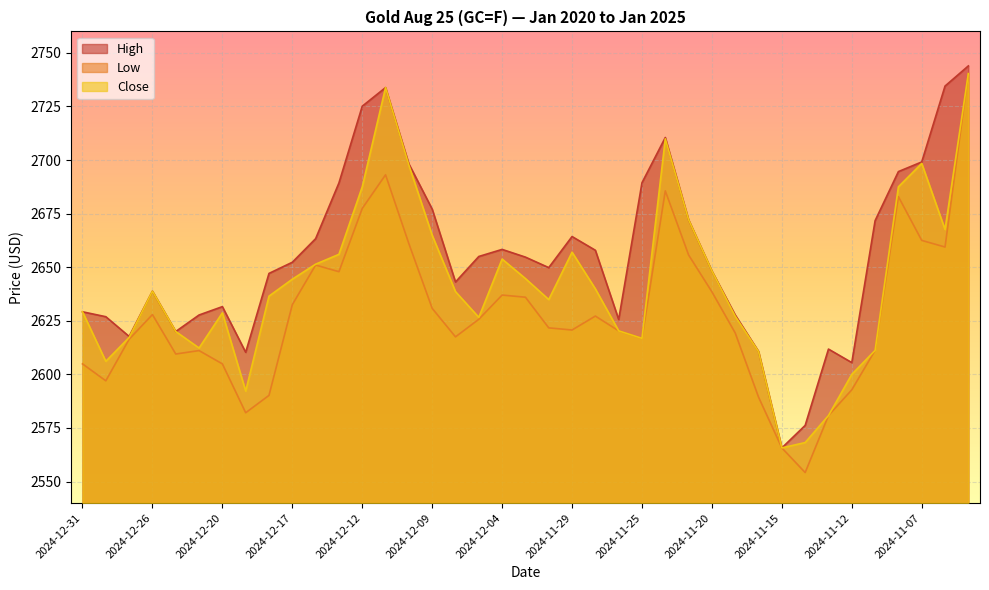

How many values in the Close series are below 2638?

19